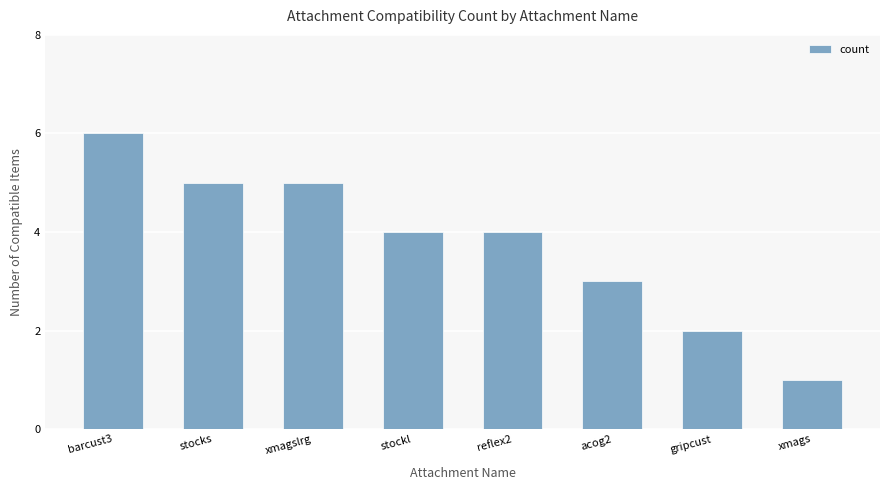

At which category does the chart reach its peak across all series?

barcust3